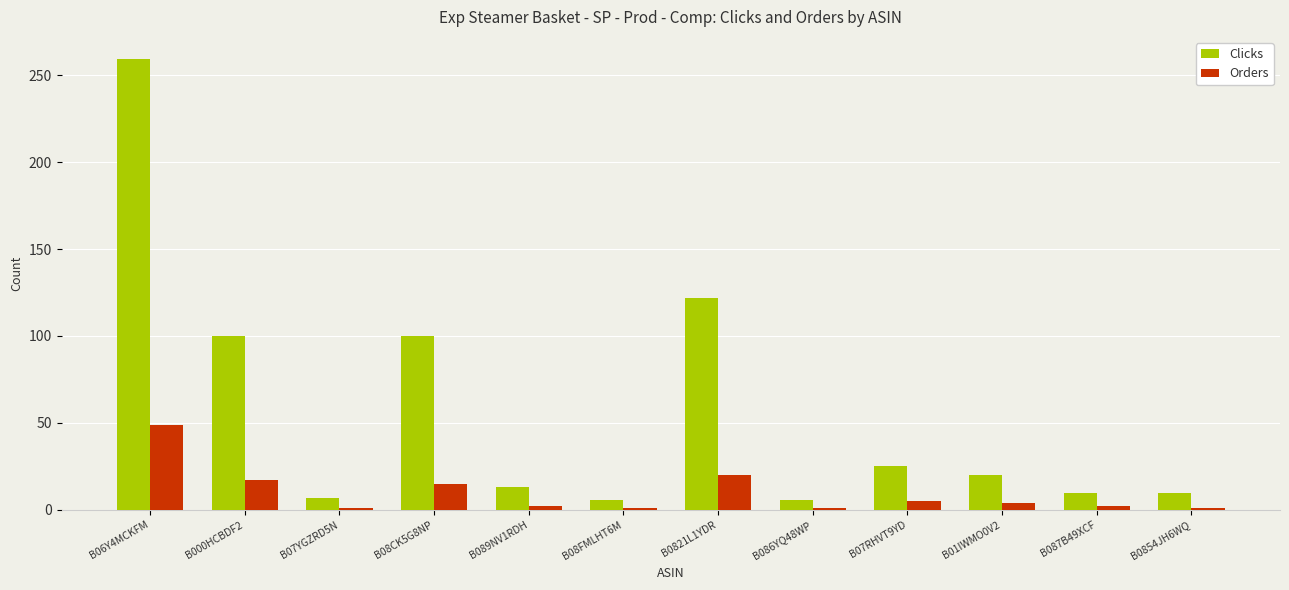

What are all the series names shown in the legend?

Clicks, Orders